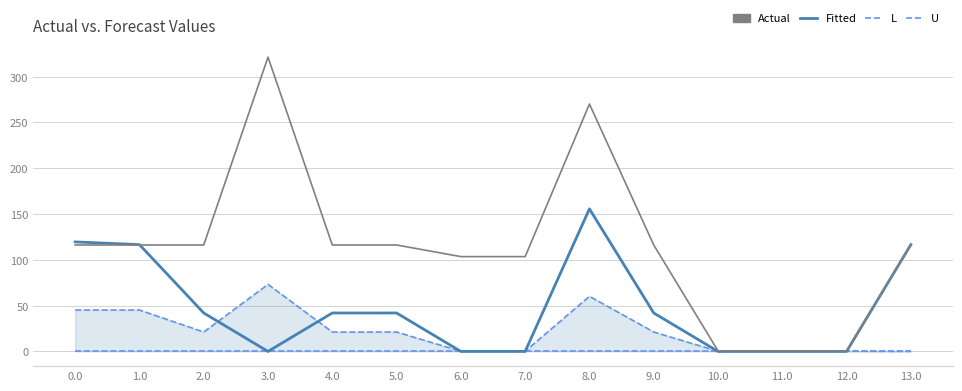

True or false: L and Actual intersect in this chart.

False